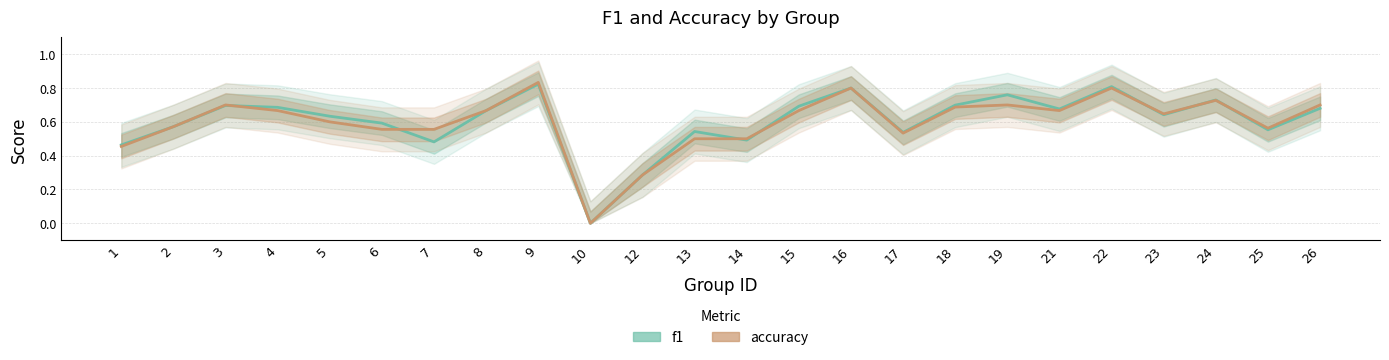

At which label does accuracy reach its minimum?

10